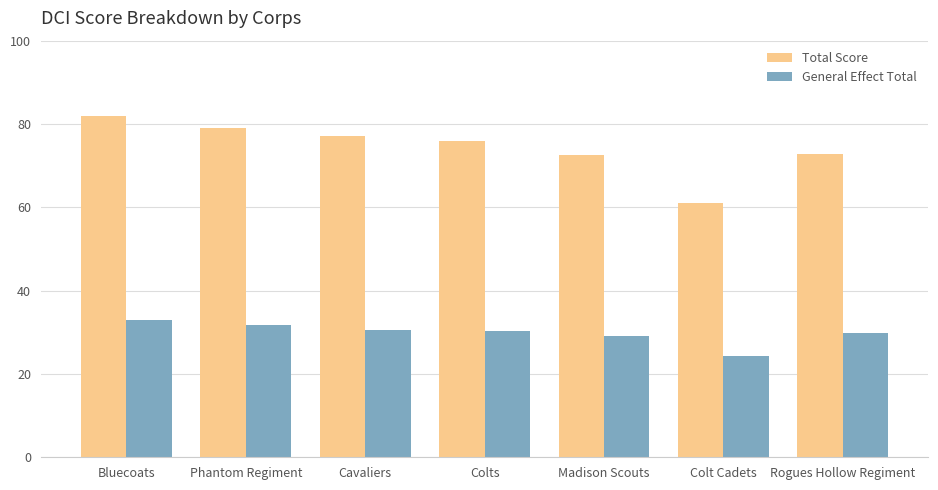

Which series changed the most between Bluecoats and Colts?

Total Score